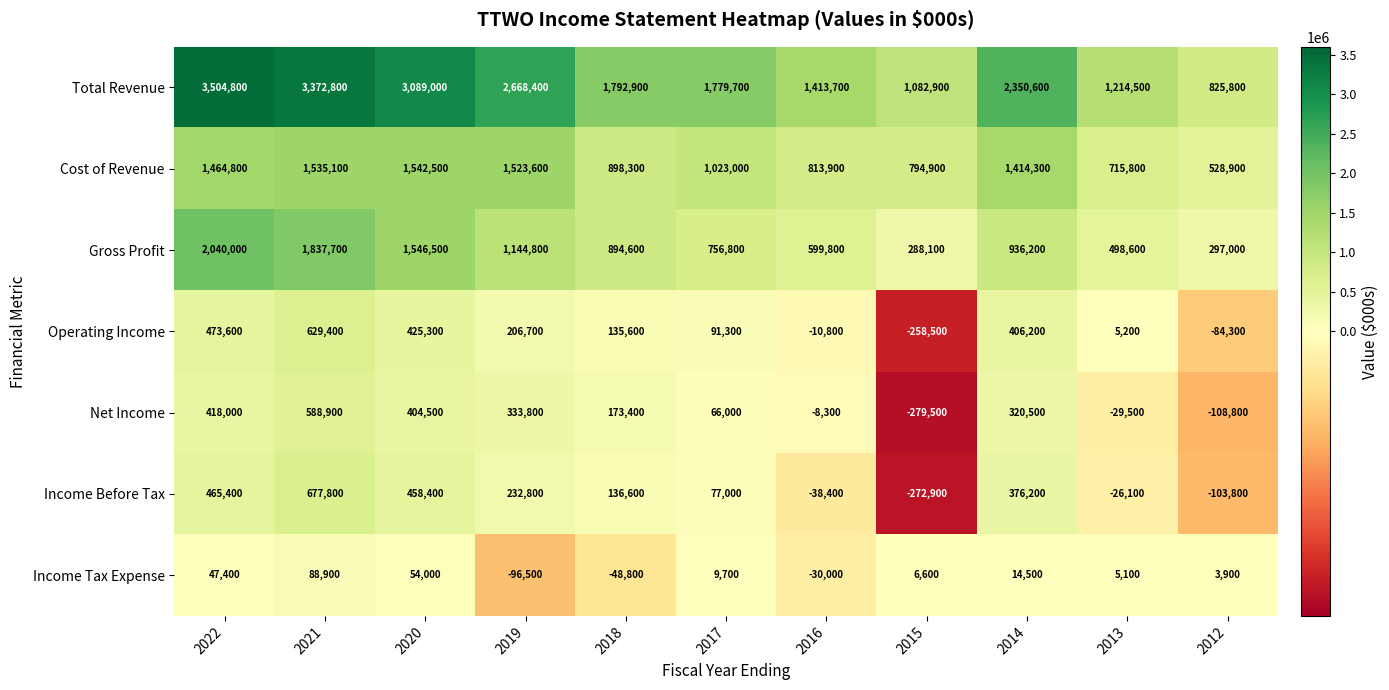

The Income Before Tax series shows 577772 at 2014. True or false?

False